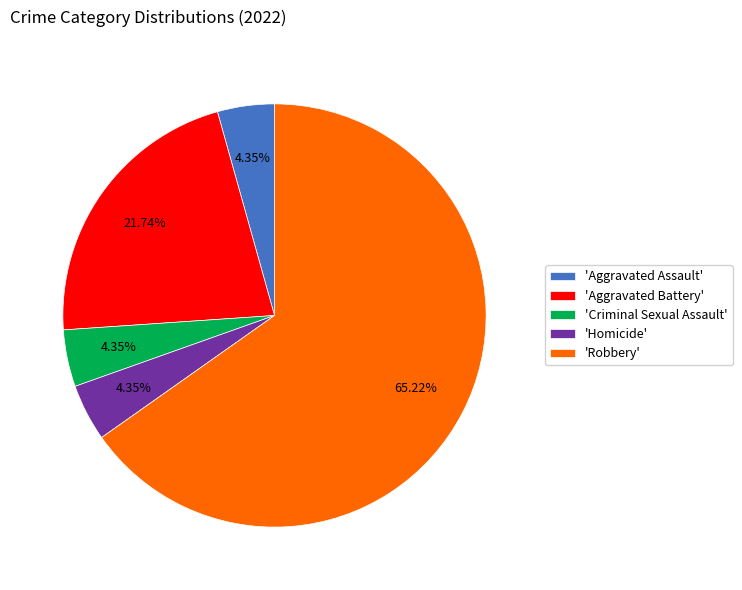

What is the ratio of the value at 'Aggravated Battery' to the value at 'Aggravated Assault'?

5.0